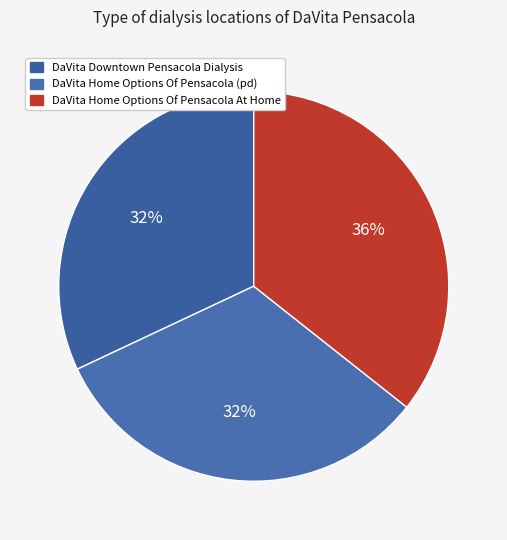

Is there a majority slice in this chart?

No